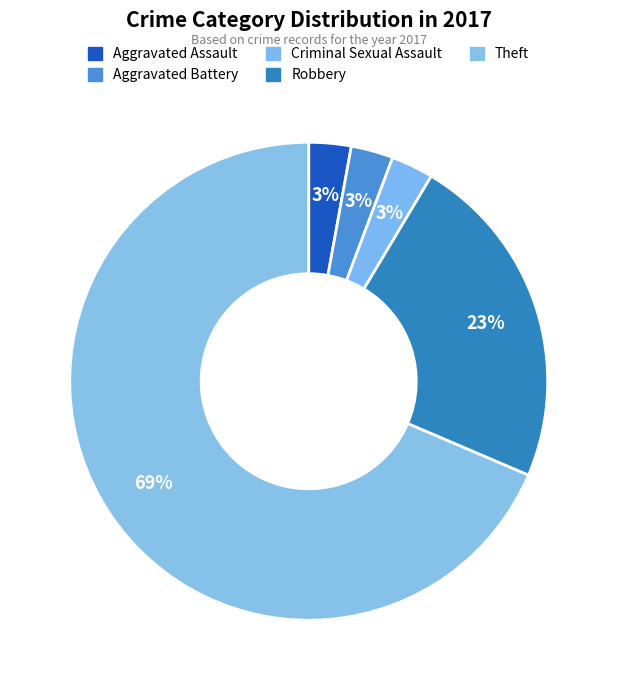

Count the number of slices in the pie.

5